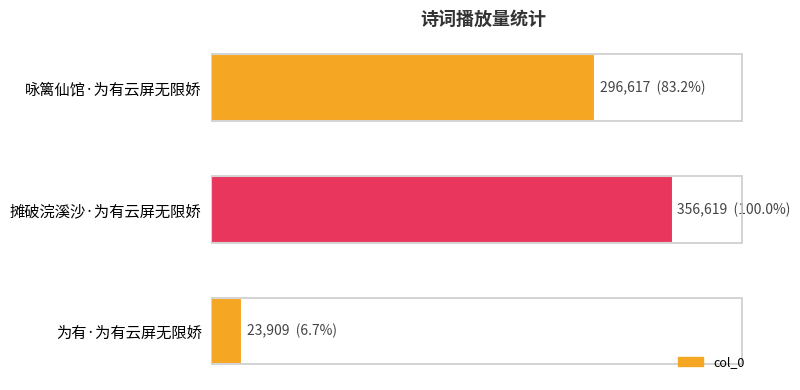

What is the difference between the maximum and second lowest values?

60002